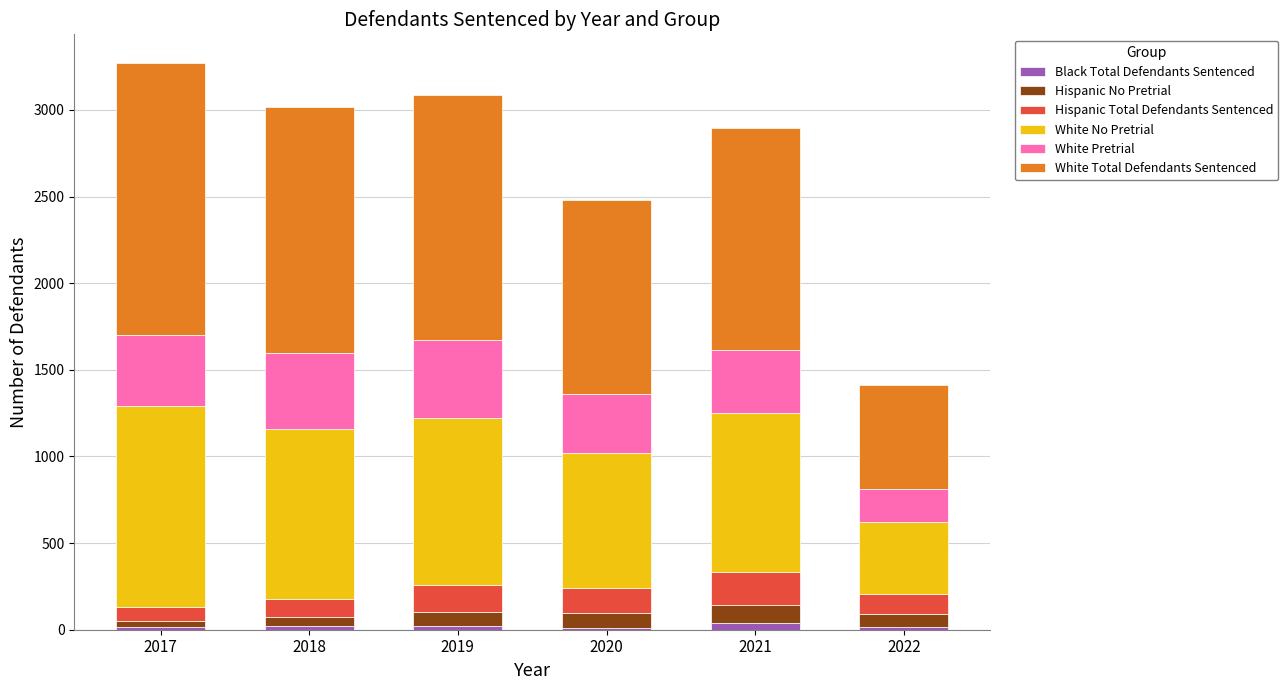

What is the average value of the Black Total Defendants Sentenced series?

20